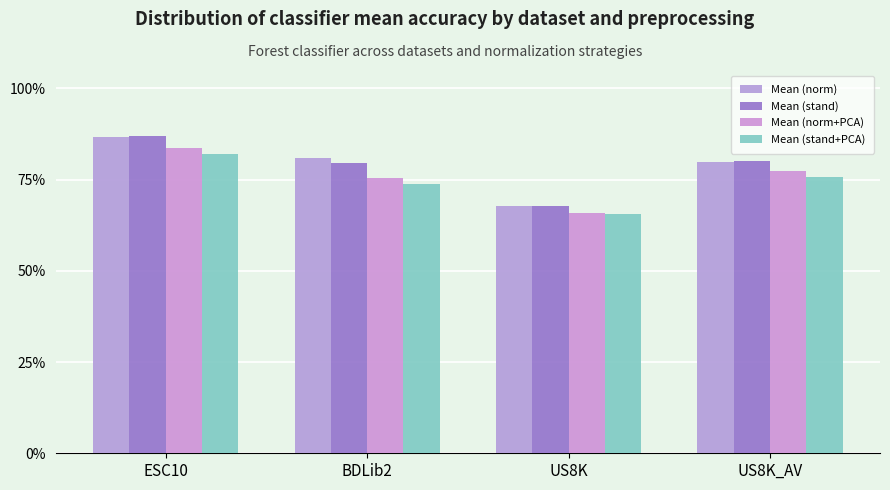

What is the approximate value of Mean (norm) at US8K_AV?

0.8